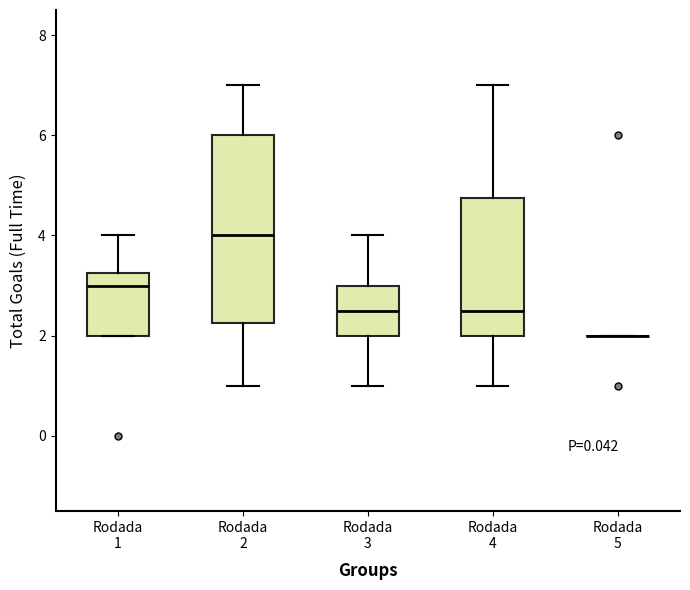

Reading left to right, transcribe this box plot: for each box, give where its median line is, the range the box spans, and where its two whiskers end, as read against the y-axis. The values are not printed on the chart, so give them approximately, as read against the axis.

Rodada 1: median 3.0, box 2.0 to 3.2, whiskers 2.0 to 4.0
Rodada 2: median 4.0, box 2.2 to 6.0, whiskers 1.0 to 7.0
Rodada 3: median 2.6, box 2.0 to 3.0, whiskers 1.0 to 4.0
Rodada 4: median 2.6, box 2.0 to 4.8, whiskers 1.0 to 7.0
Rodada 5: box collapsed to a line at 2.0, whiskers 2.0 to 2.0